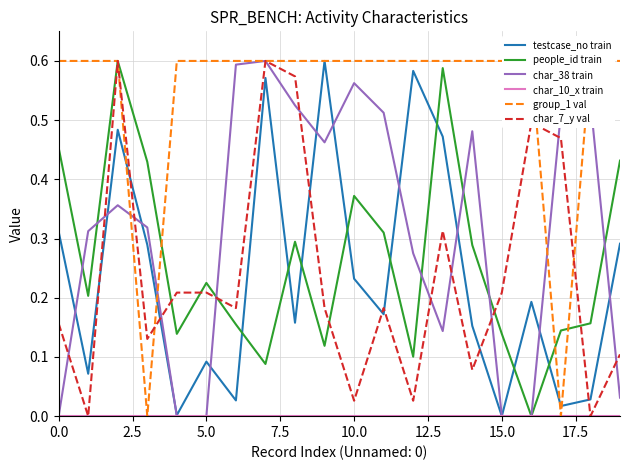

What value does the testcase_no train series have at 0.0?

0.3